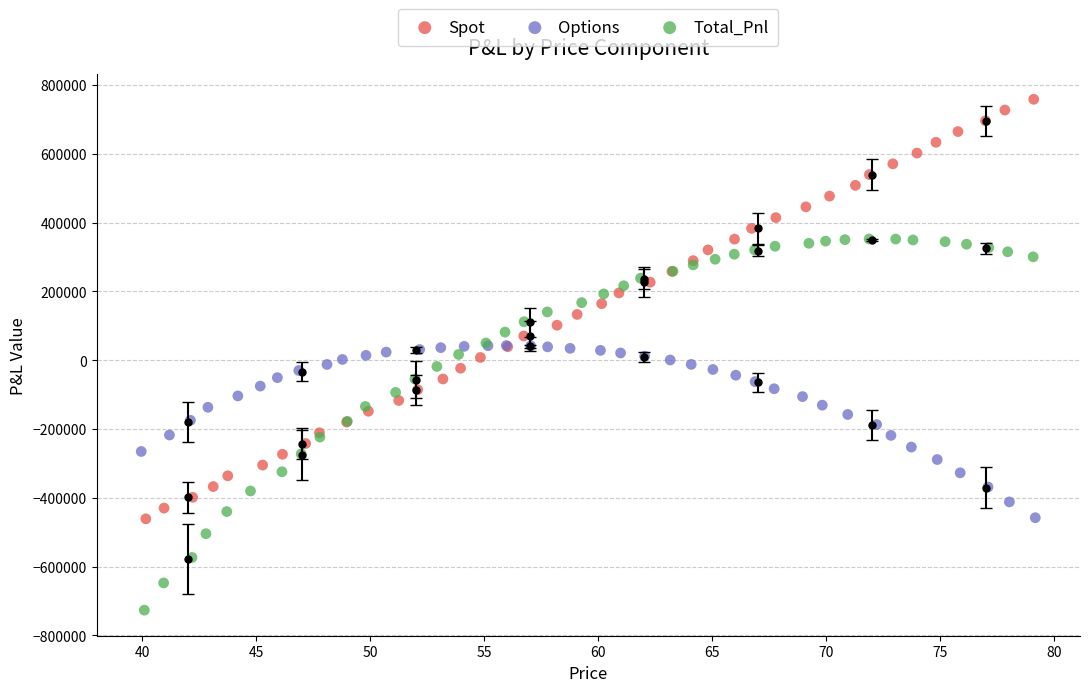

Which series reaches the maximum Y coordinate?

Spot